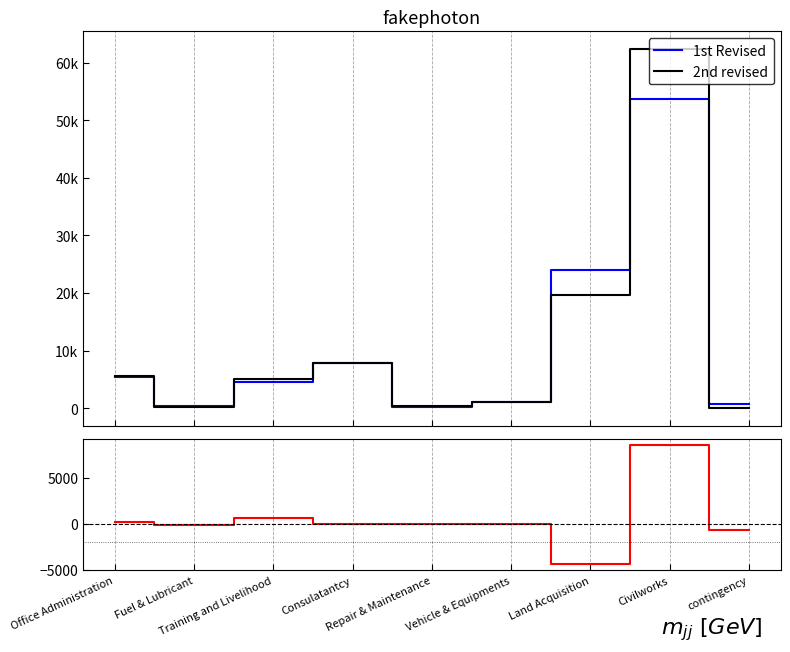

How many categories are shown in the chart?

9